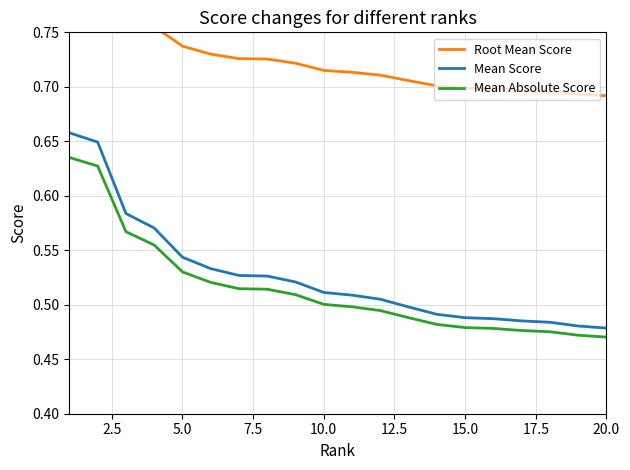

True or false: Mean Absolute Score and Mean Score cross at least once.

False